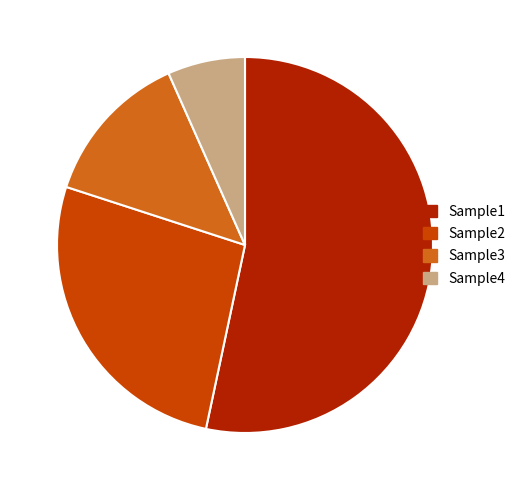

What is the ratio of the value at Sample3 to the value at Sample2?

0.5